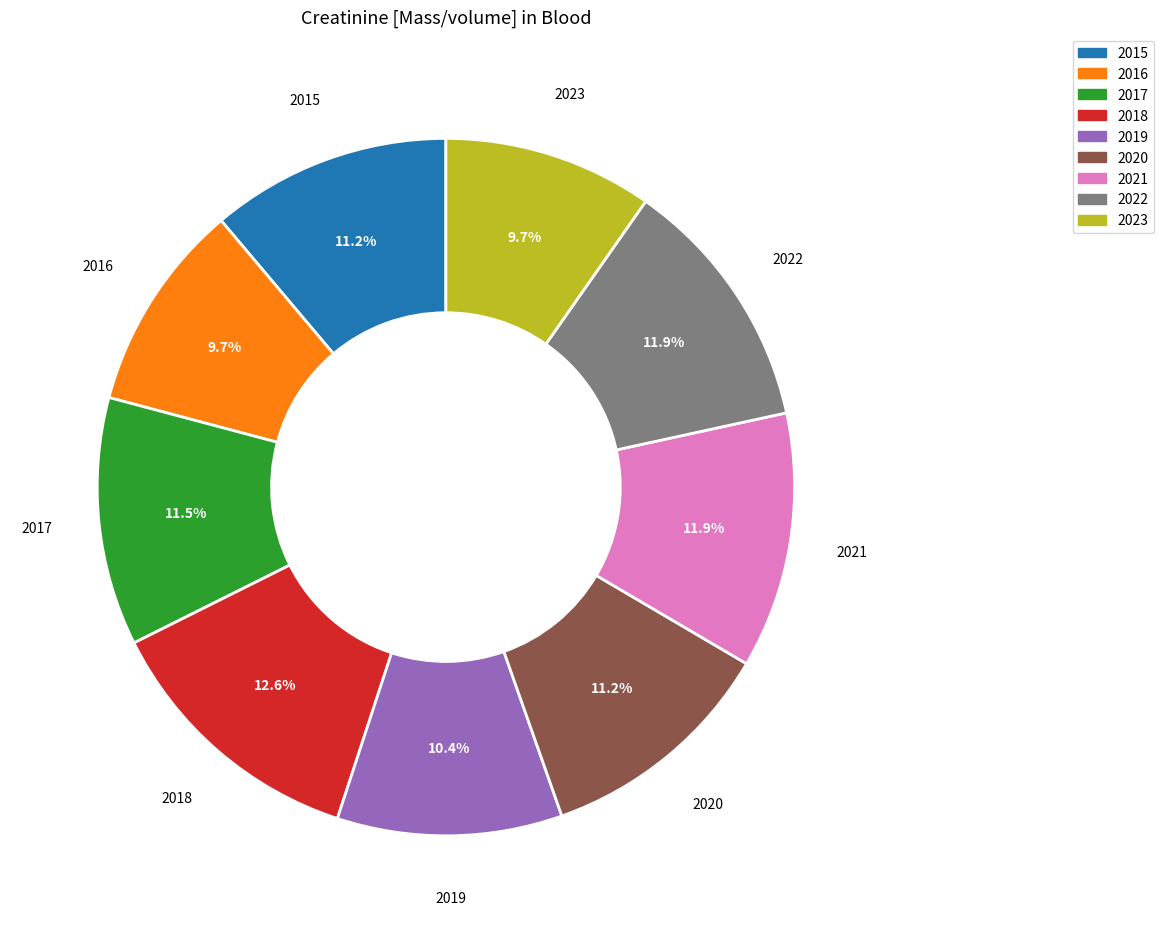

What percentage is NOT represented by 2019?

89.6%